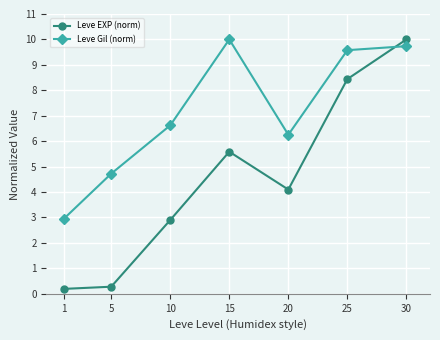

What are all the series names shown in the legend?

Leve EXP (norm), Leve Gil (norm)